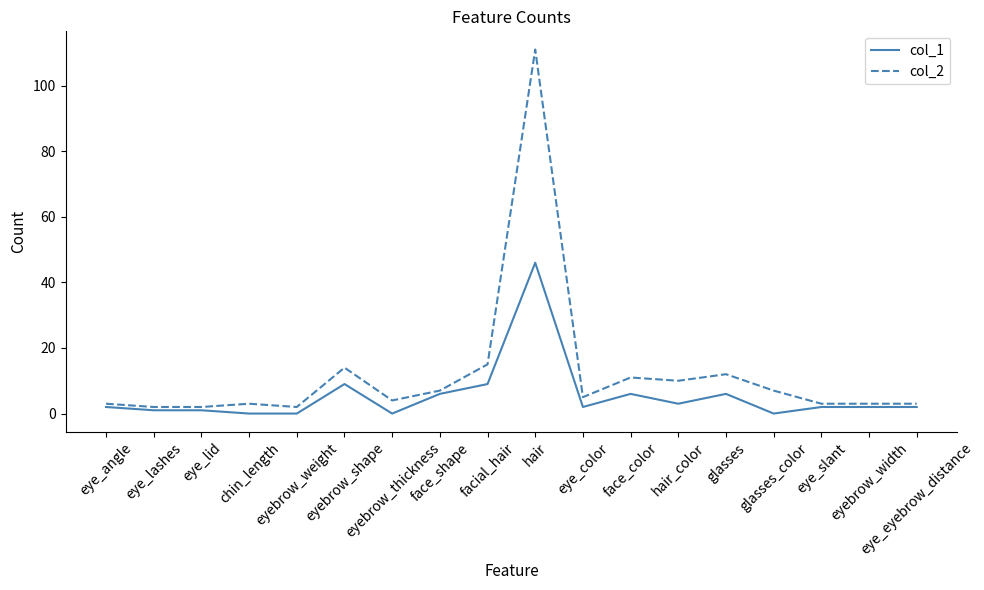

Reading left to right, list all the values displayed in this chart.

col_1: eye_angle=2	eye_lashes=1	eye_lid=1	chin_length=0	eyebrow_weight=0	eyebrow_shape=9	eyebrow_thickness=0	face_shape=6	facial_hair=9	hair=46	eye_color=2	face_color=6	hair_color=3	glasses=6	glasses_color=0	eye_slant=2	eyebrow_width=2	eye_eyebrow_distance=2
col_2: eye_angle=3	eye_lashes=2	eye_lid=2	chin_length=3	eyebrow_weight=2	eyebrow_shape=14	eyebrow_thickness=4	face_shape=7	facial_hair=15	hair=111	eye_color=5	face_color=11	hair_color=10	glasses=12	glasses_color=7	eye_slant=3	eyebrow_width=3	eye_eyebrow_distance=3